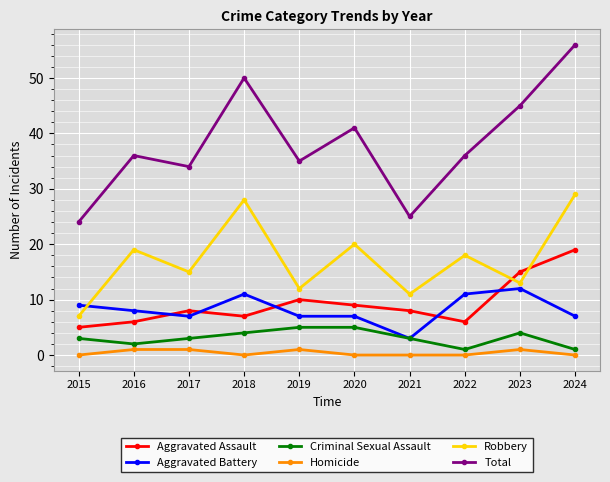

Is this an area chart (filled region under the line)?

No